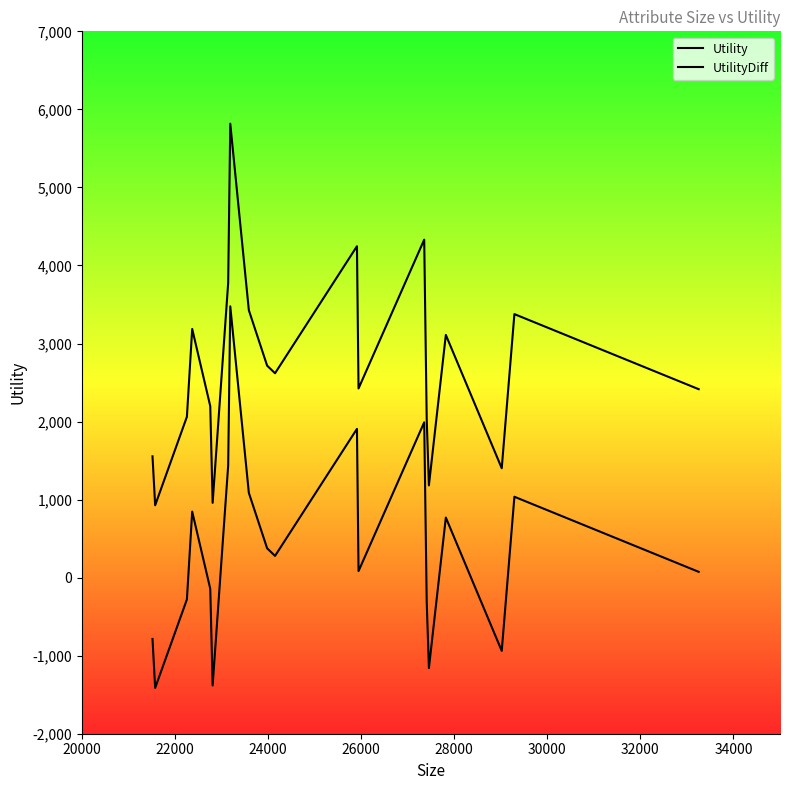

How many values in the Utility series exceed 2618?

10